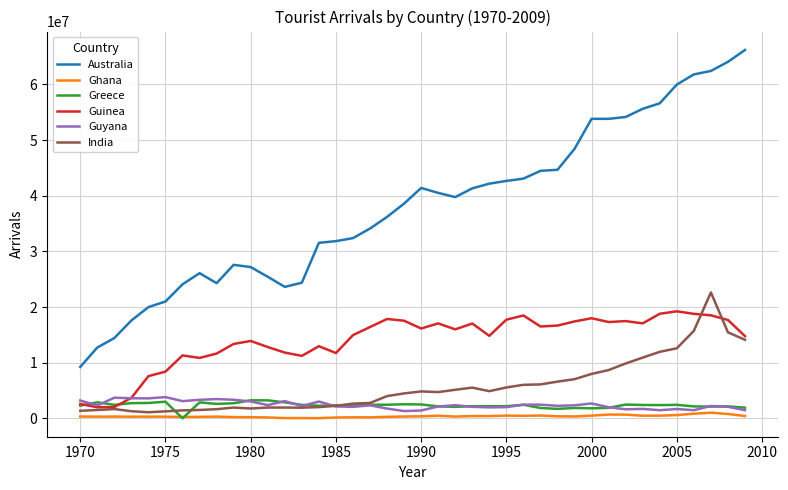

What is the maximum value shown in the chart?

66168656